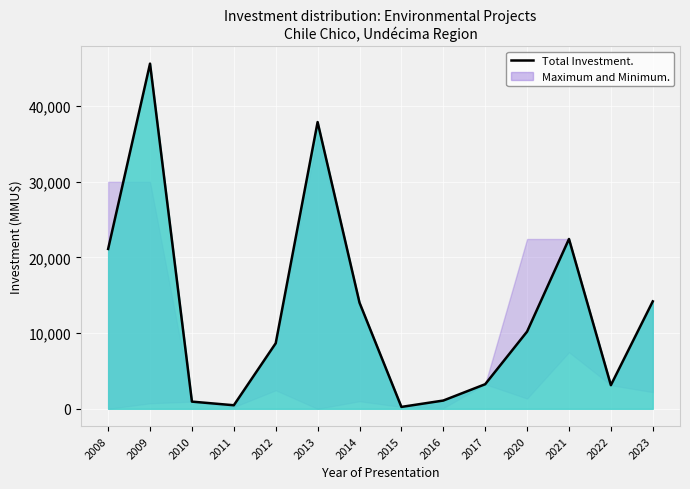

True or false: the data has more than 2 interior local peaks.

True